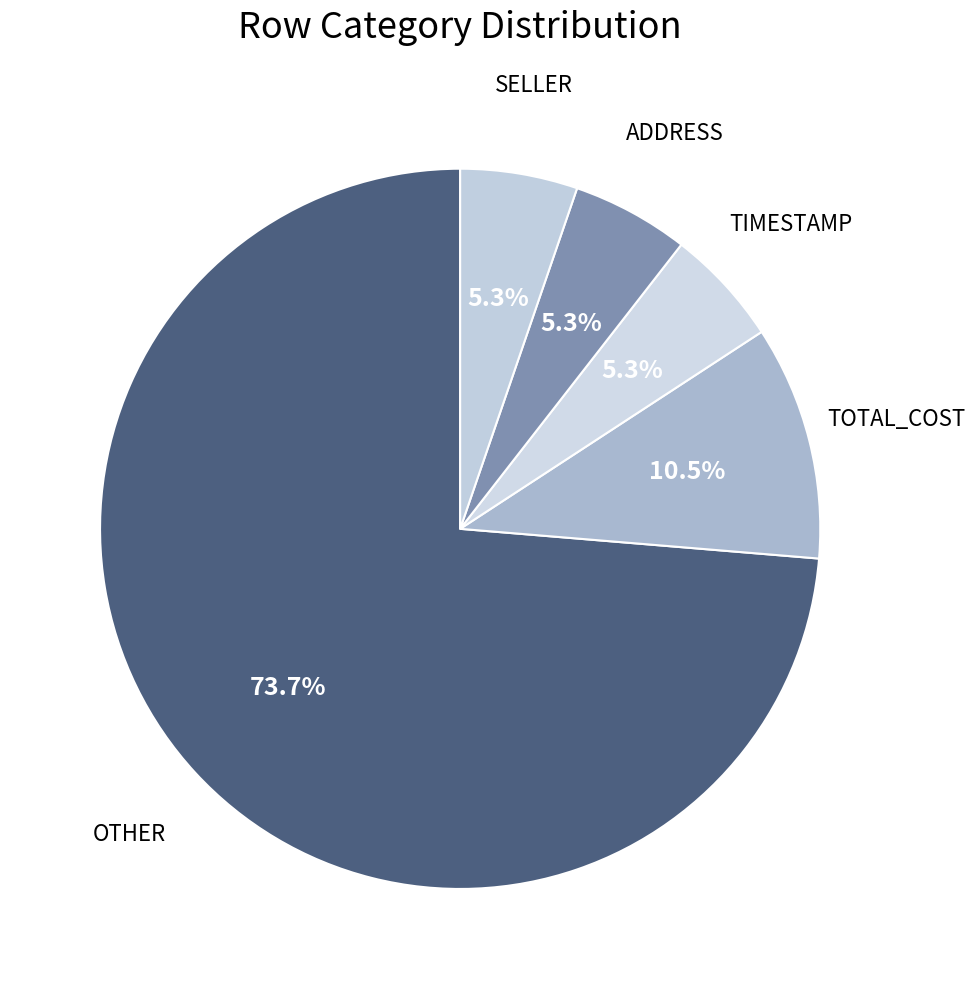

Rank the categories by value from highest to lowest.

OTHER, TOTAL_COST, TIMESTAMP, ADDRESS, SELLER